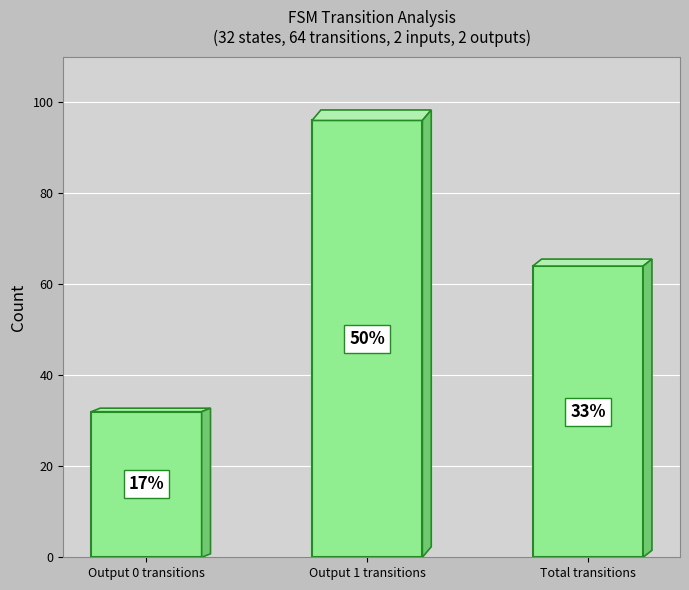

Is it true that the value at Output 0 transitions is 32?

True